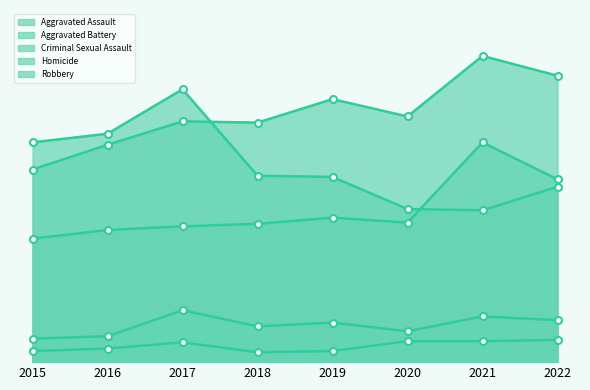

At 2019, list the series in order from smallest to largest.

Homicide, Criminal Sexual Assault, Aggravated Assault, Robbery, Aggravated Battery